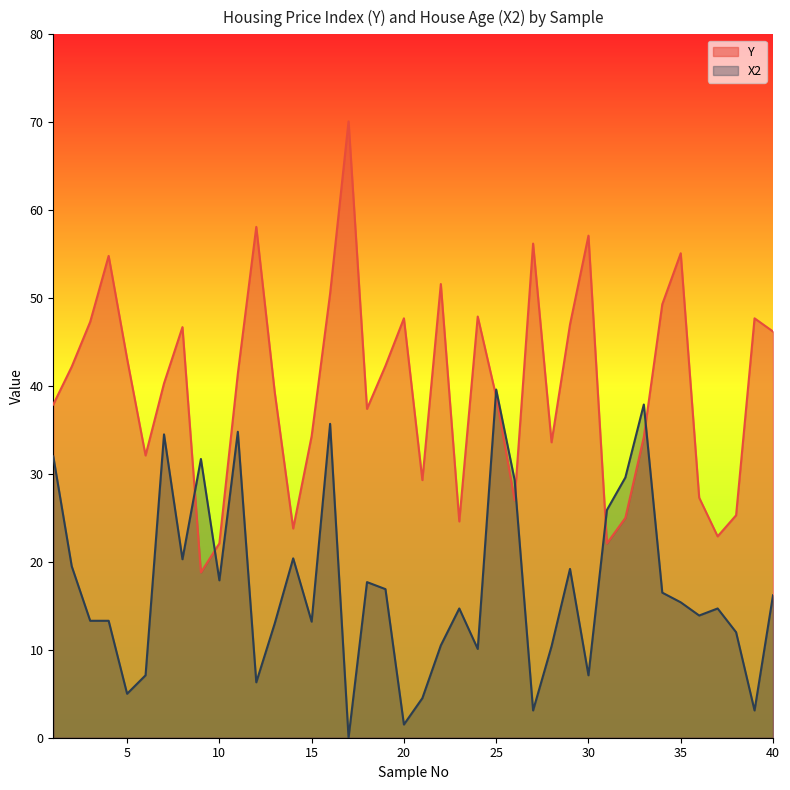

What is the value of the X2 point at the 7th from the left?

34.5